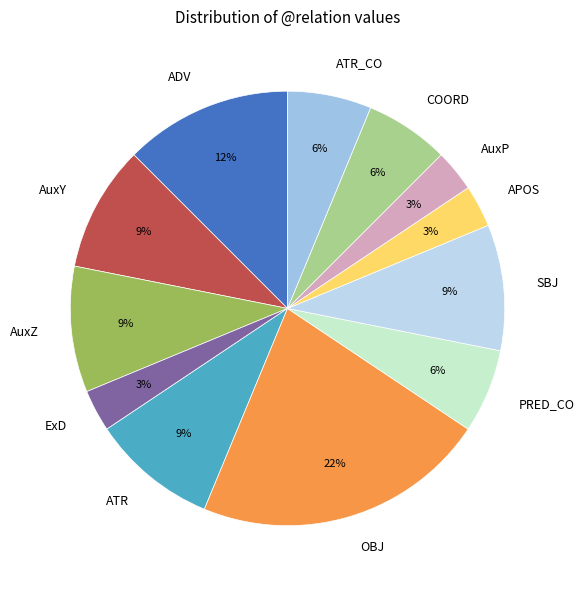

What percentage is the APOS slice, to the nearest percent?

3%